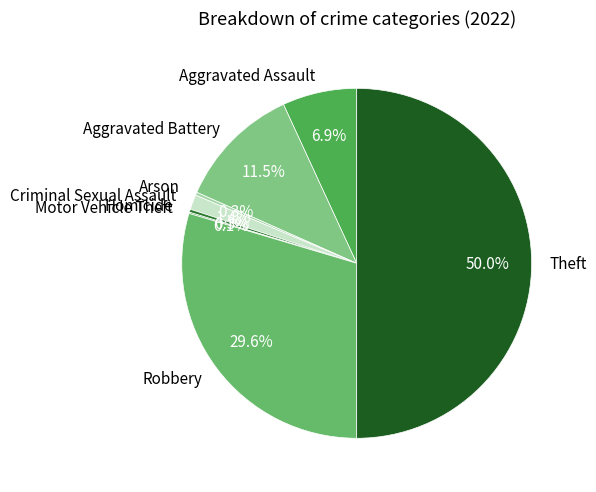

What portion of the pie excludes Homicide?

99.7%